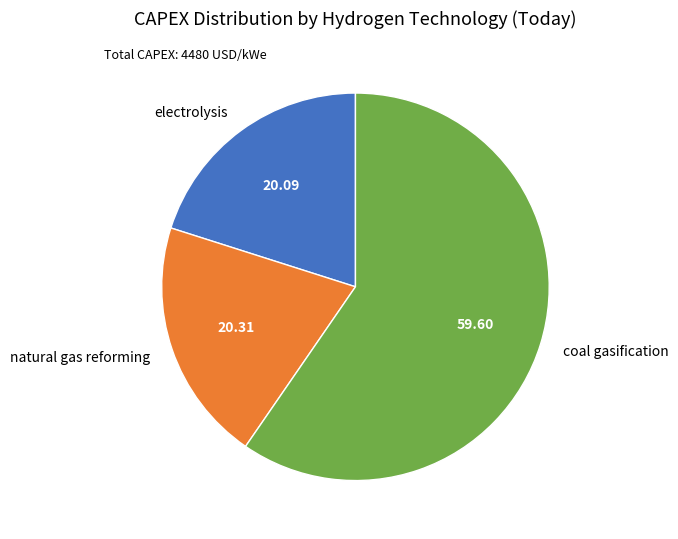

Which has a higher value, coal gasification or natural gas reforming?

coal gasification